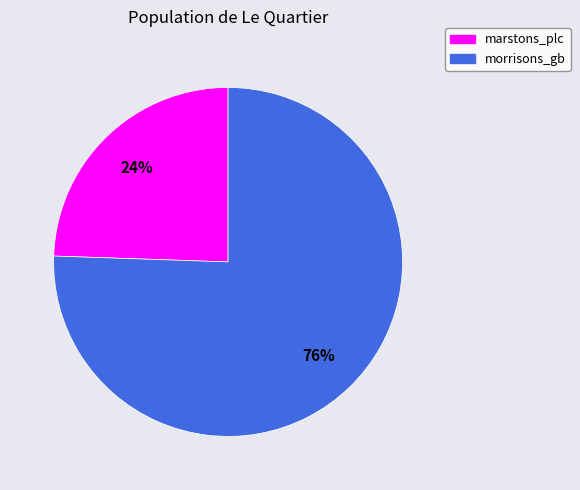

Rank the categories by value from lowest to highest.

marstons_plc, morrisons_gb